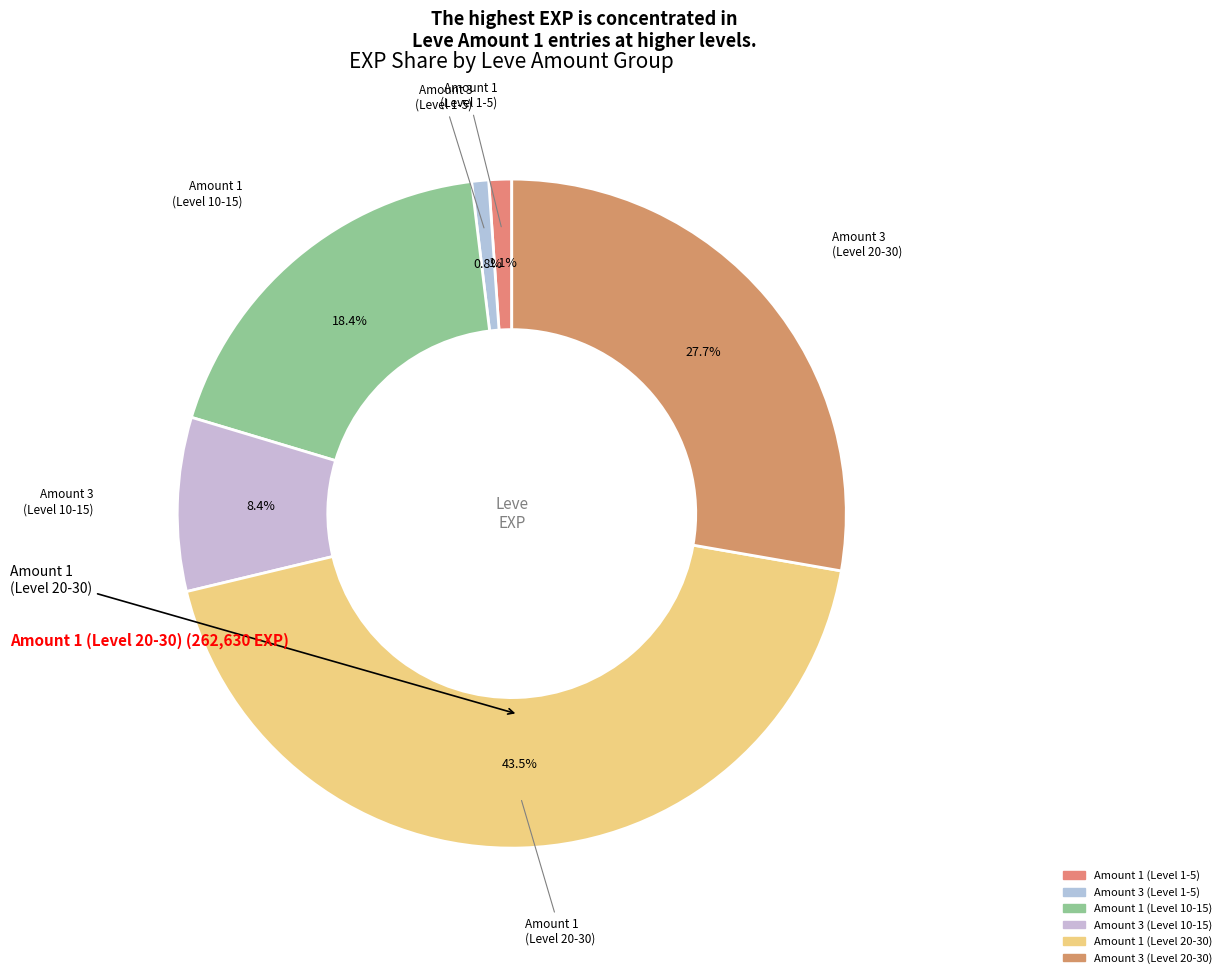

To the nearest percent, what is the difference between the largest and smallest slice percentages?

43%